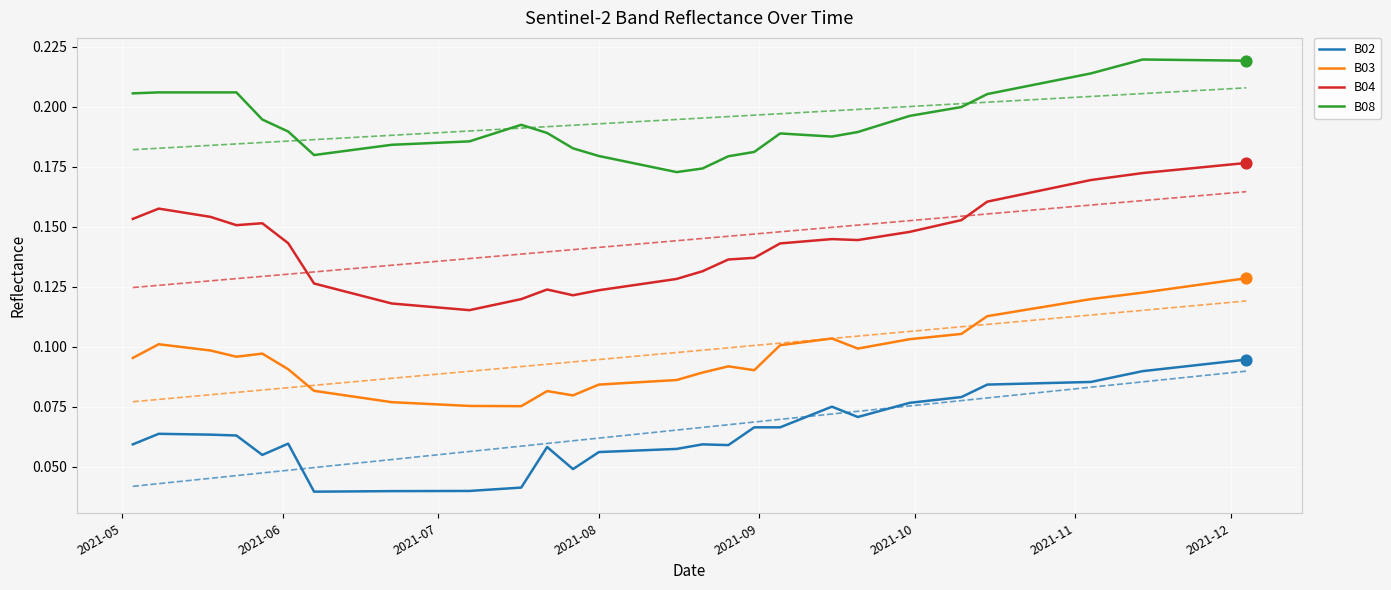

At which category is the sum across all series the highest?

2021-12-04